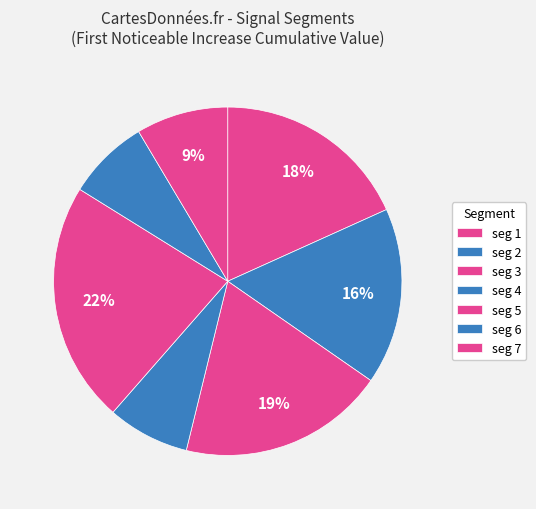

To the nearest percent, what is the average slice percentage?

14%